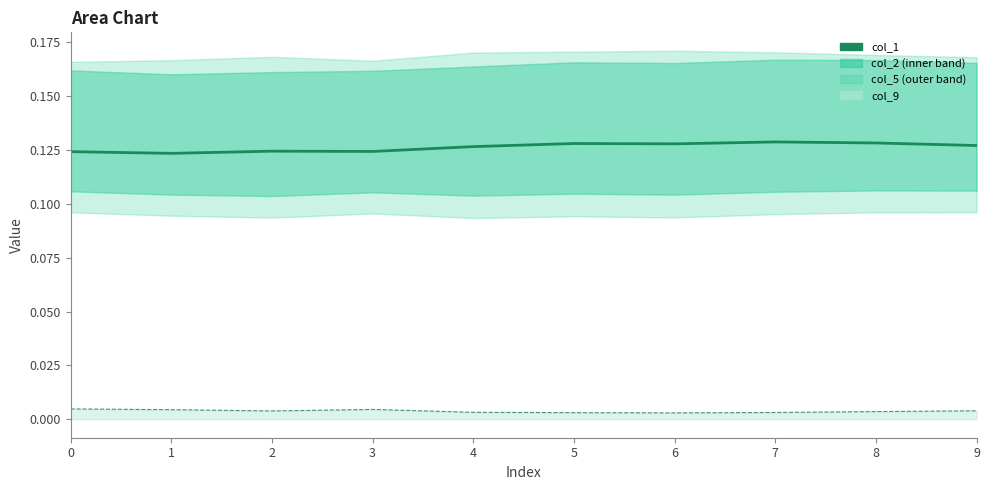

List the labels in order of value, largest first.

7, 8, 5, 6, 9, 4, 2, 3, 0, 1